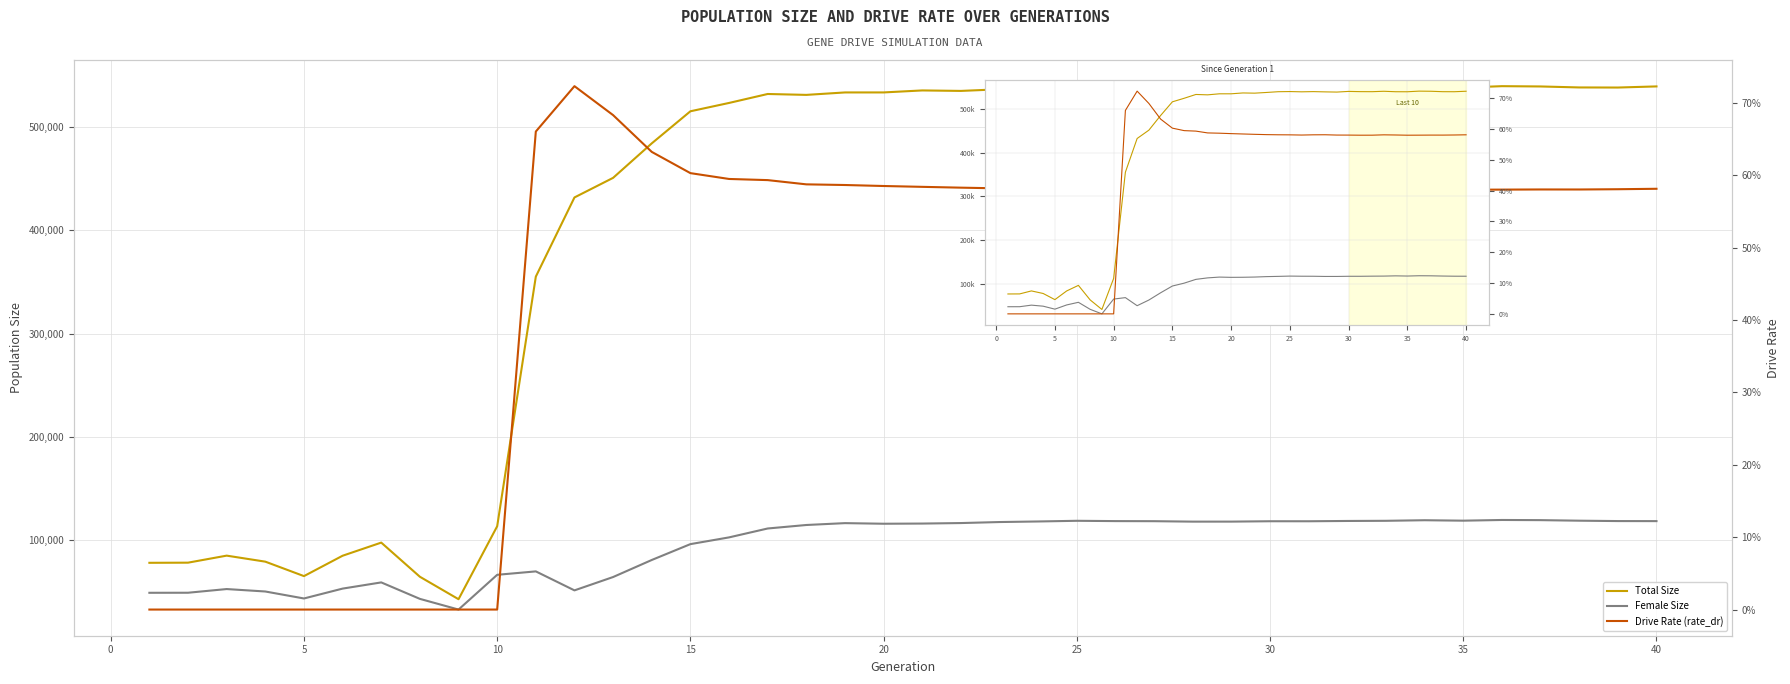

At how many categories does at least one series exceed 499025?

26